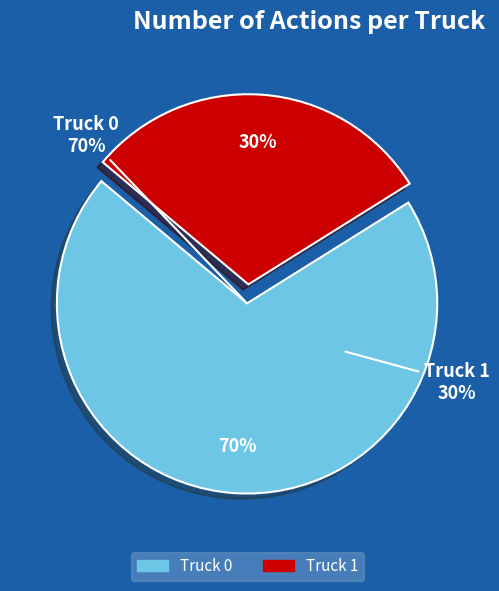

What percentage is NOT represented by Truck 1?

70.0%